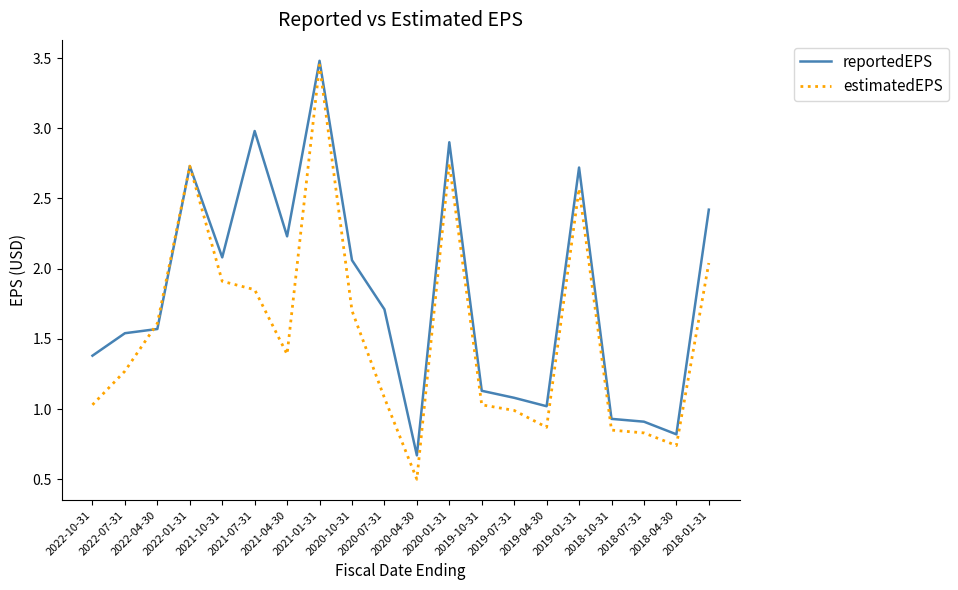

List the series in order of their overall mean, highest first.

reportedEPS, estimatedEPS